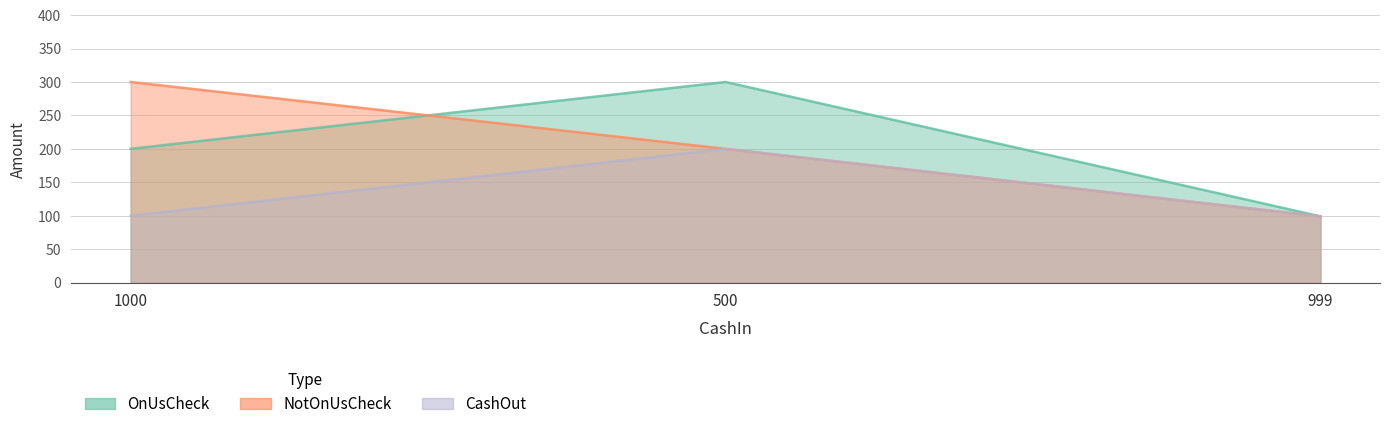

The CashOut series shows 56 at 1000. True or false?

False